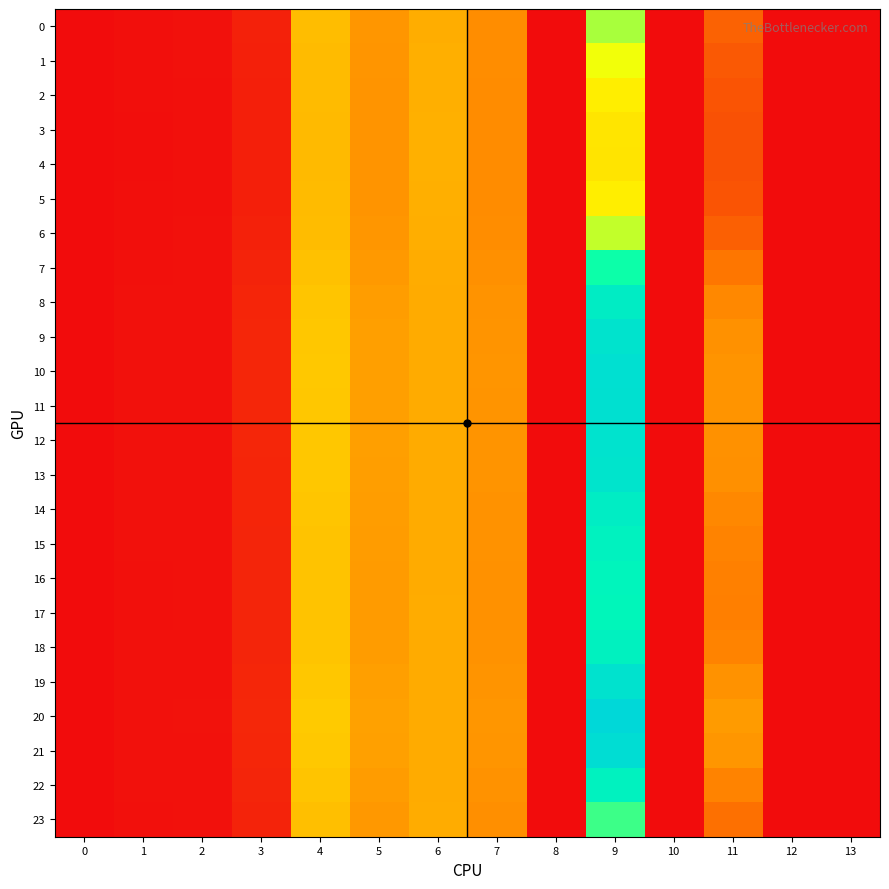

Rank the series by their maximum value, from highest to lowest.

20, 21, 10, 11, 19, 12, 9, 13, 8, 14, 18, 22, 15, 16, 17, 7, 23, 0, 6, 1, 2, 5, 3, 4